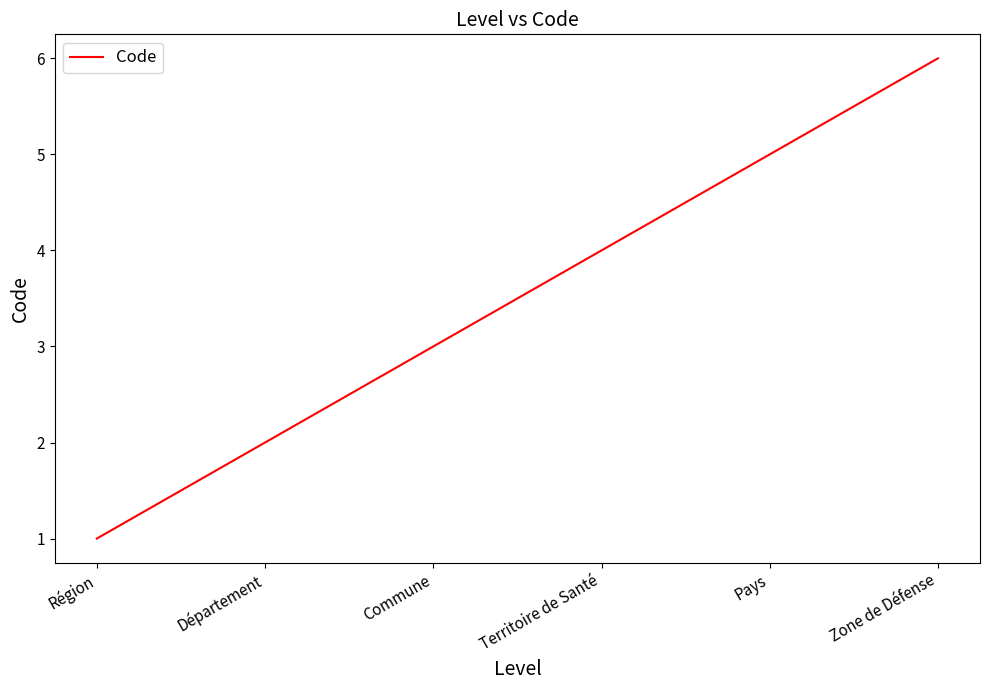

Is it true that the value at Département is 3?

False